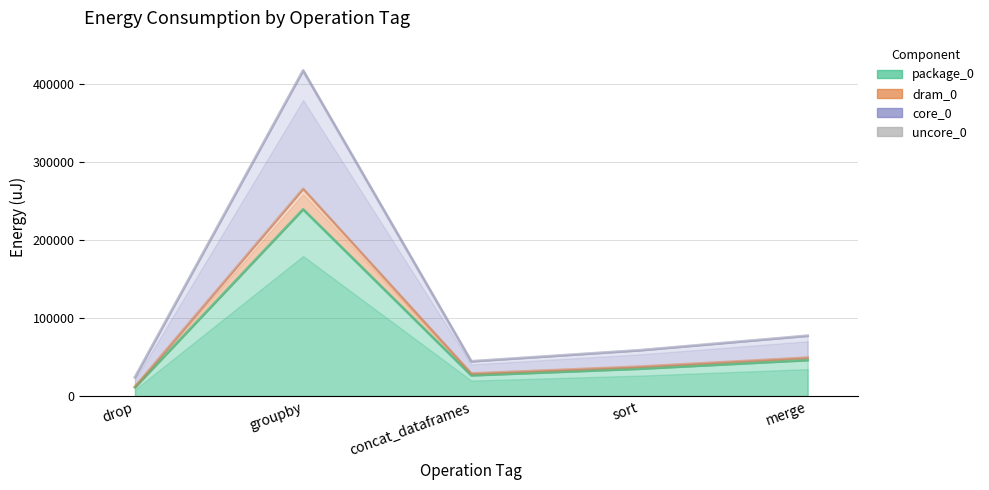

What is the approximate value of core_0 at groupby, to the nearest 50?

417350